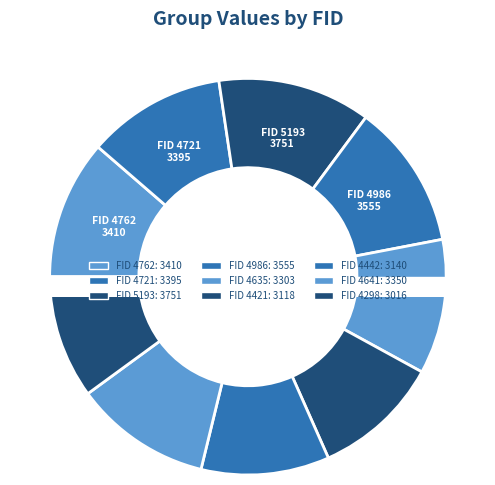

To the nearest percent, what is the average slice percentage?

11%